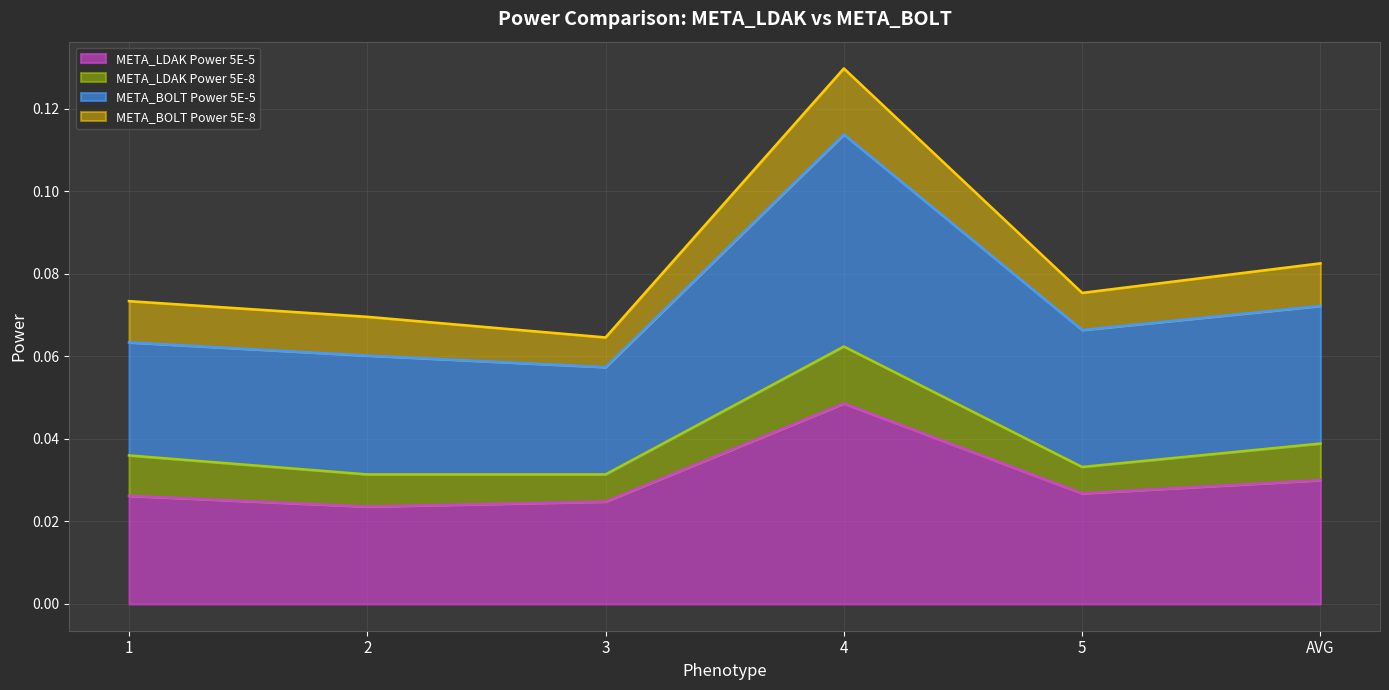

How many lines are shown in the chart?

4